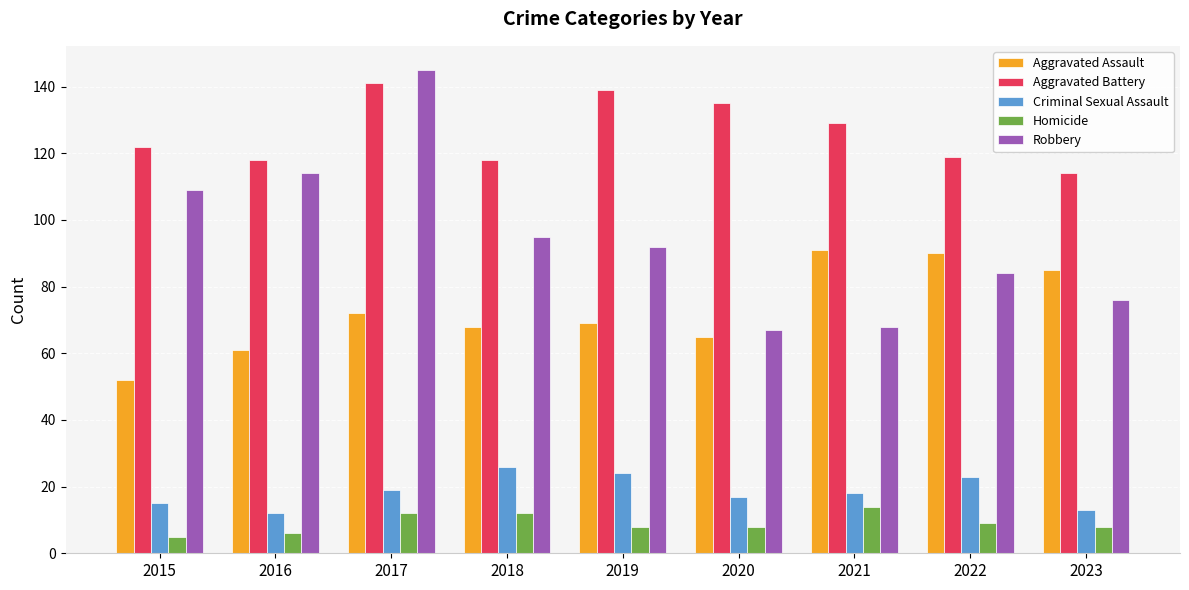

How many bars are there in total?

45